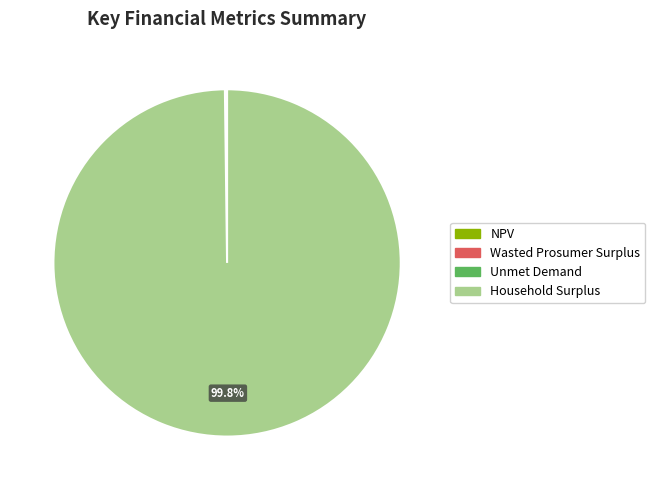

How much of the chart is everything except Household Surplus?

0.2%